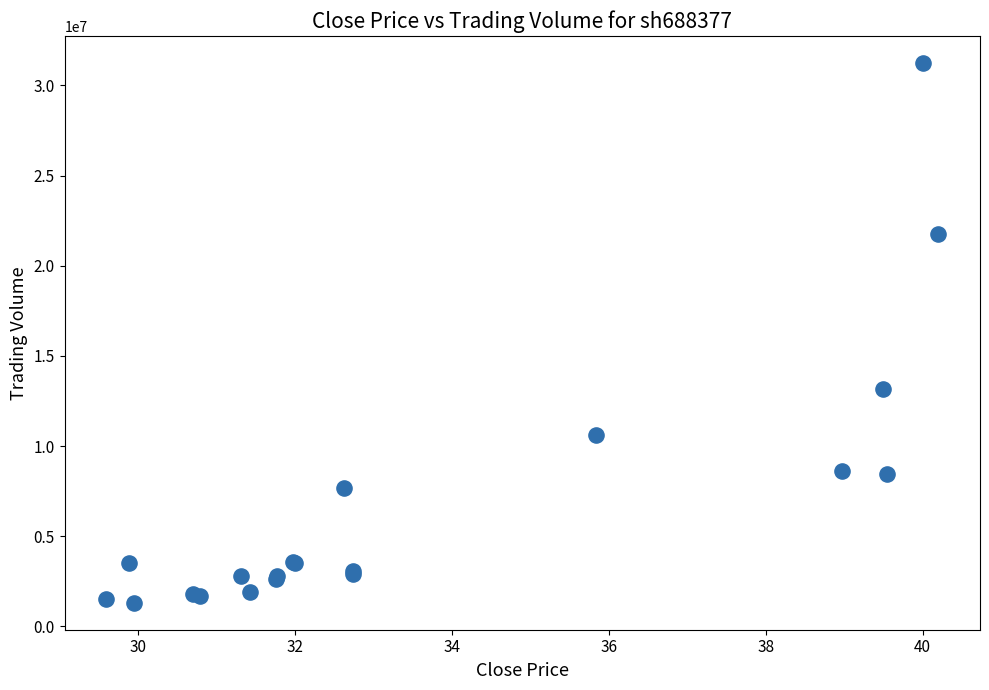

What Y value in the scatter plot is closest to 16278531?

13145775